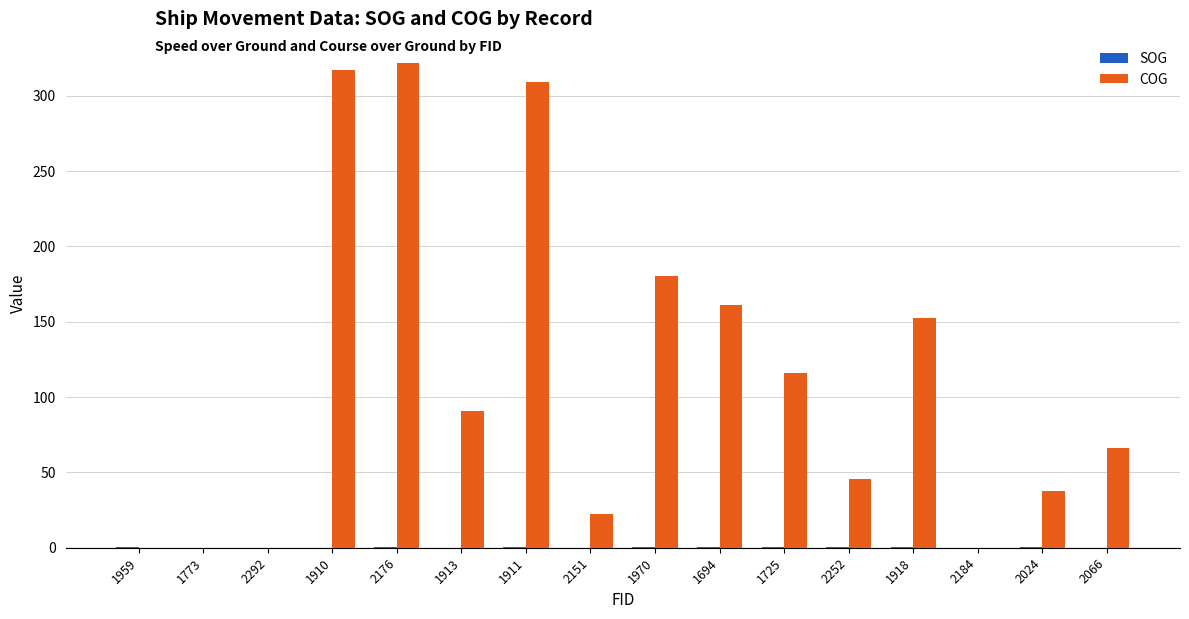

What is the maximum value shown in the chart?

321.5